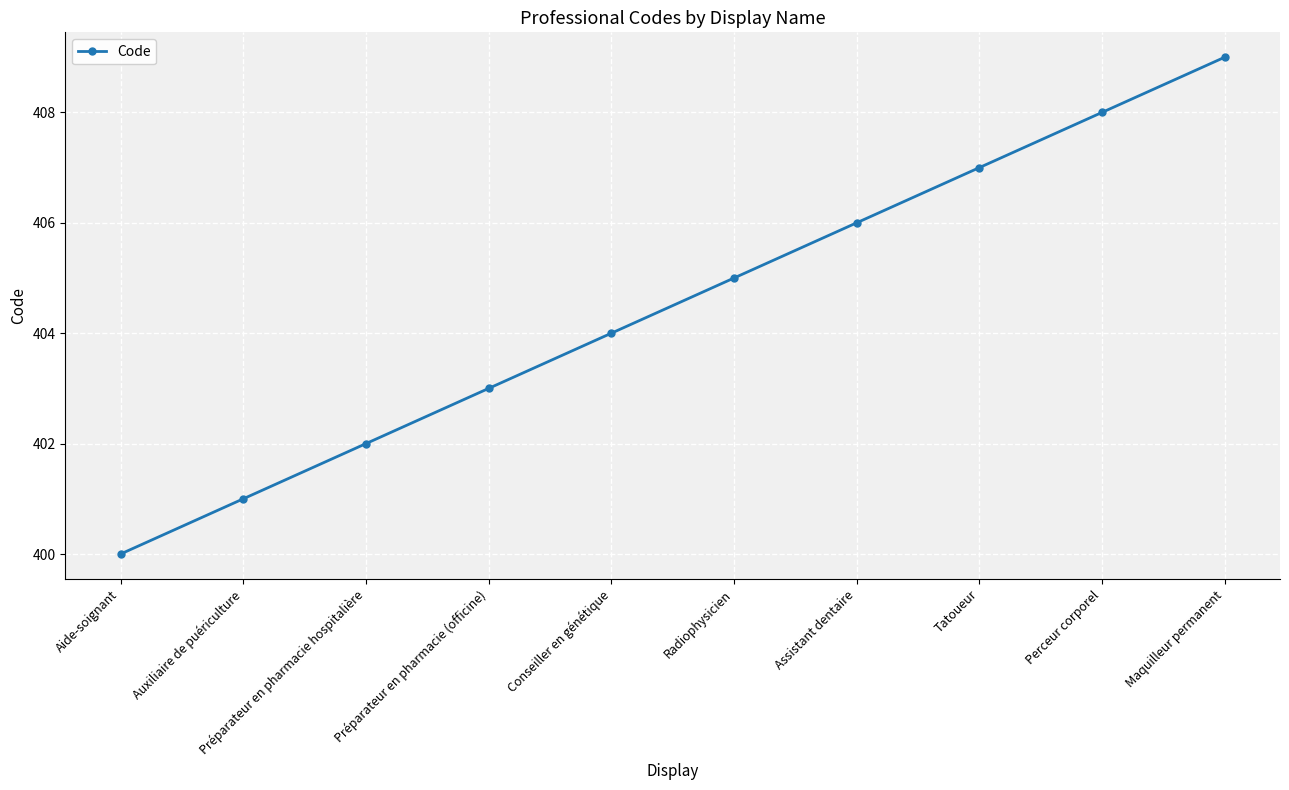

Reading left to right, extract all data points from this chart.

400	401	402	403	404	405	406	407	408	409